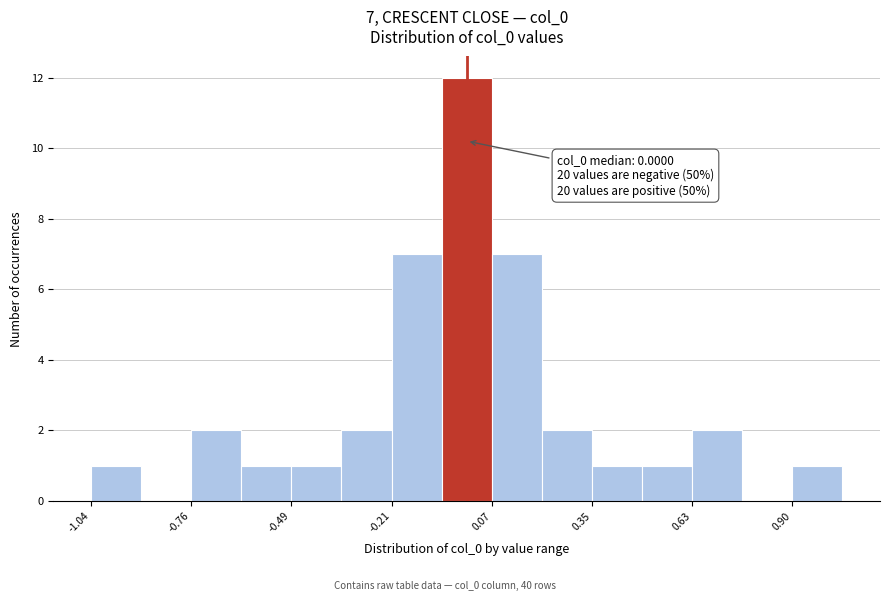

Read against the x-axis, roughly where is the centre of the tallest bar?

0.00